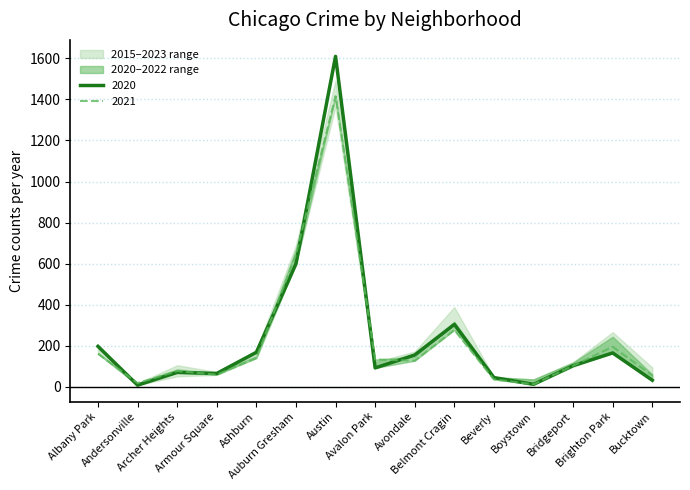

What is the highest value of the 2021 series?

1416